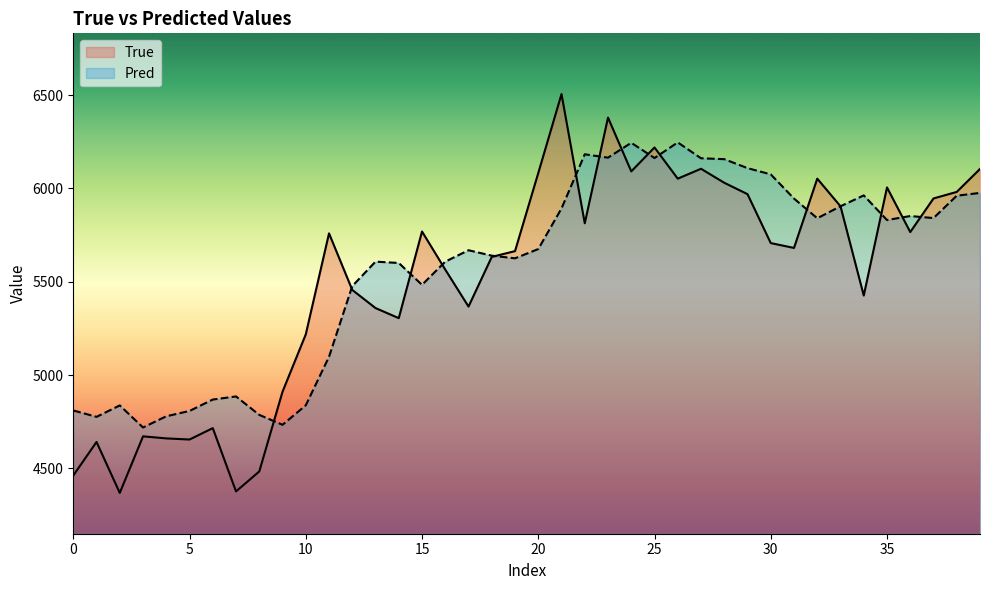

Which series has the widest spread of values?

True